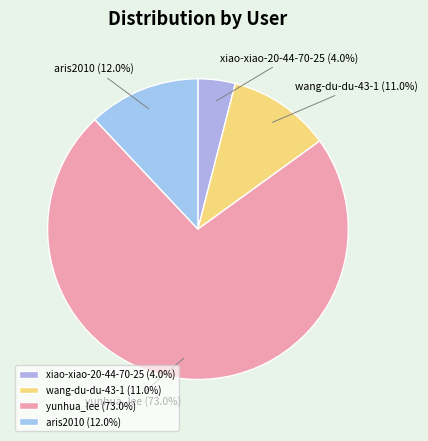

What is the largest slice in the pie chart?

yunhua_lee